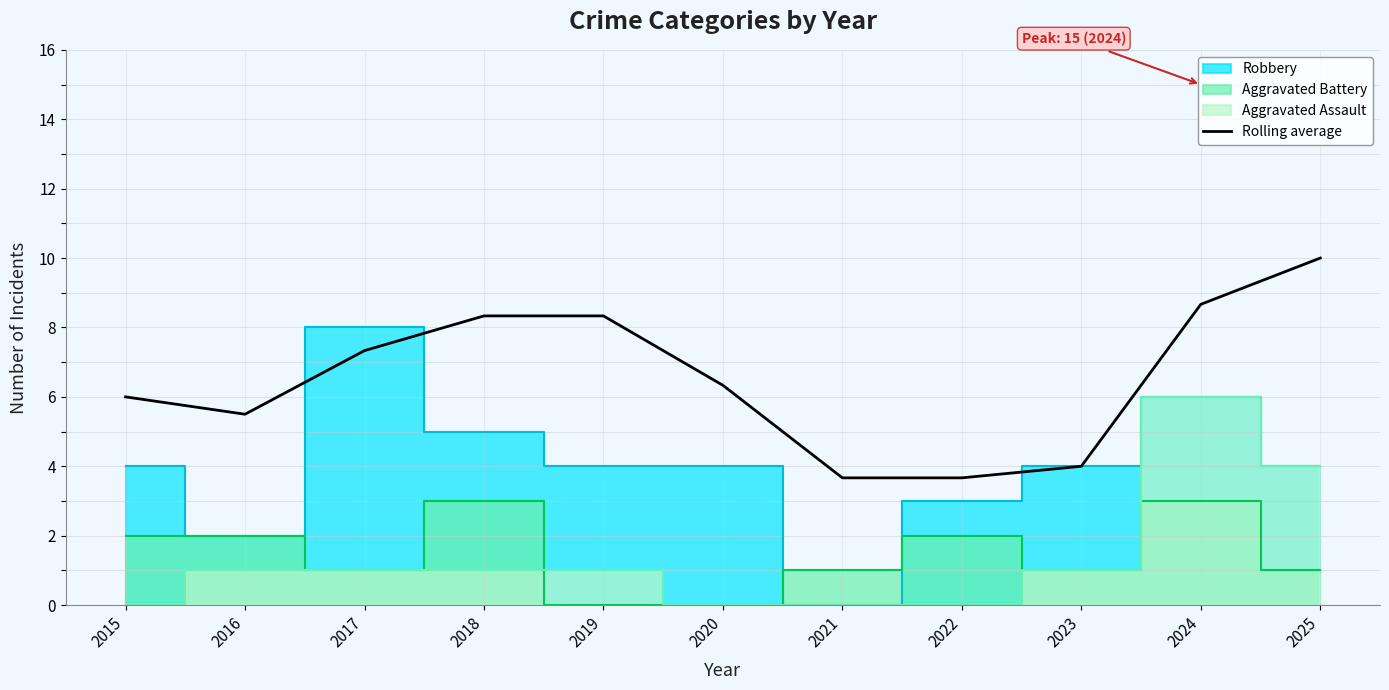

Rank the categories by value from lowest to highest.

2021, 2022, 2023, 2016, 2015, 2020, 2017, 2018, 2019, 2024, 2025